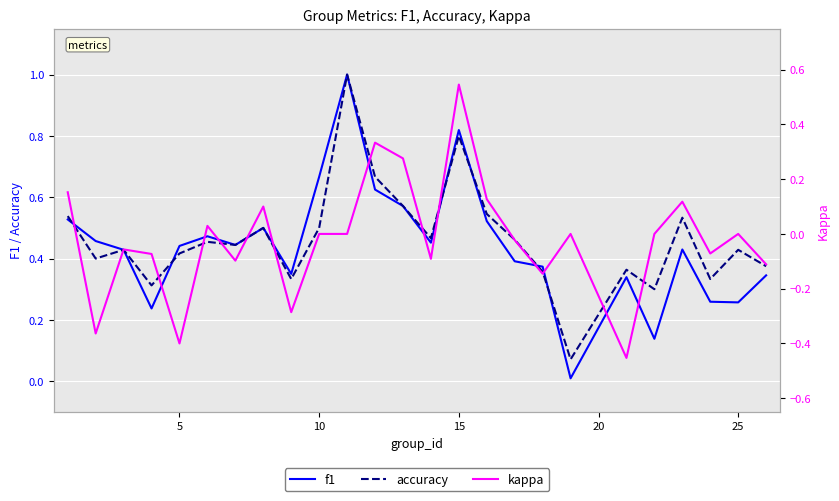

Reading left to right, transcribe all the data shown in this chart.

f1: 0.5	0.5	0.4	0.2	0.4	0.5	0.4	0.5	0.4	0.7	1.0	0.6	0.6	0.5	0.8	0.5	0.4	0.4	0.0	0.3	0.1	0.4	0.3	0.3	0.3
accuracy: 0.5	0.4	0.4	0.3	0.4	0.5	0.4	0.5	0.3	0.5	1.0	0.7	0.6	0.5	0.8	0.5	0.5	0.4	0.1	0.4	0.3	0.5	0.3	0.4	0.4
kappa: 0.2	-0.4	-0.1	-0.1	-0.4	0.0	-0.1	0.1	-0.3	0.0	0.0	0.3	0.3	-0.1	0.5	0.1	-0.0	-0.1	0.0	-0.5	0.0	0.1	-0.1	0.0	-0.1